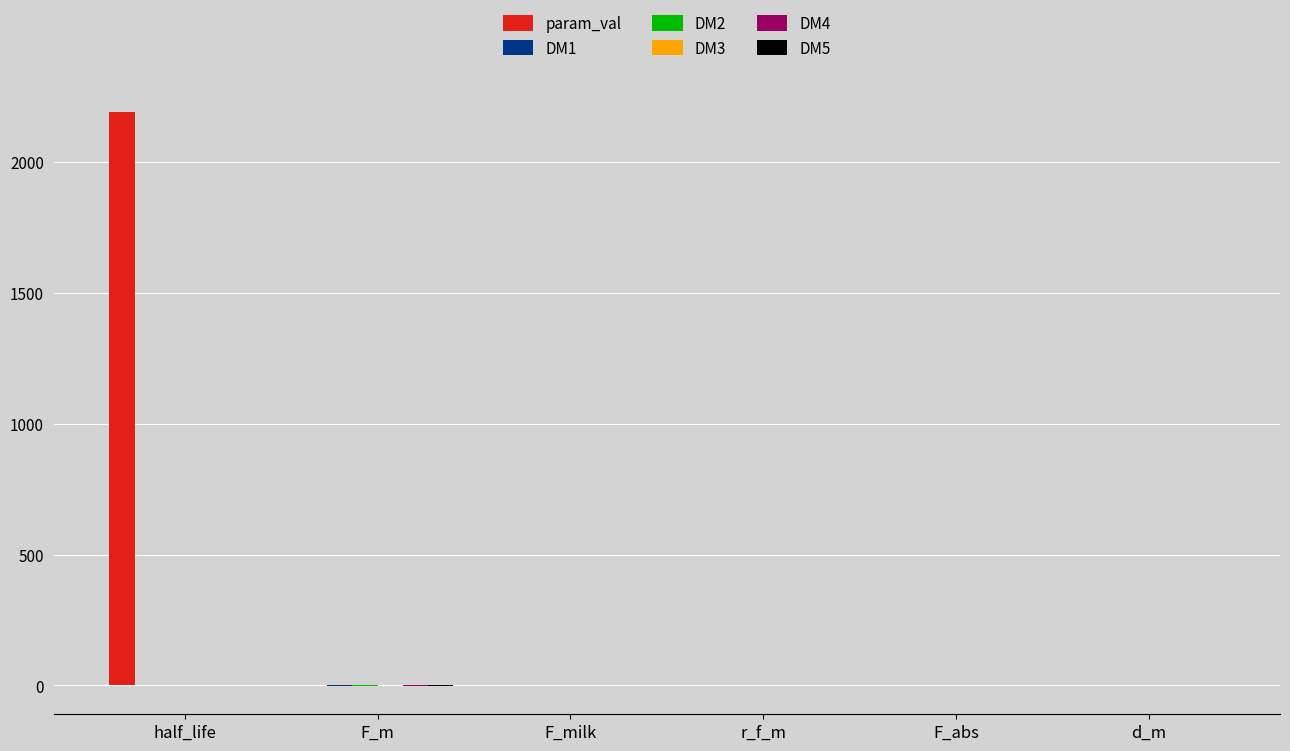

What is the highest value of the param_val series?

2190.0